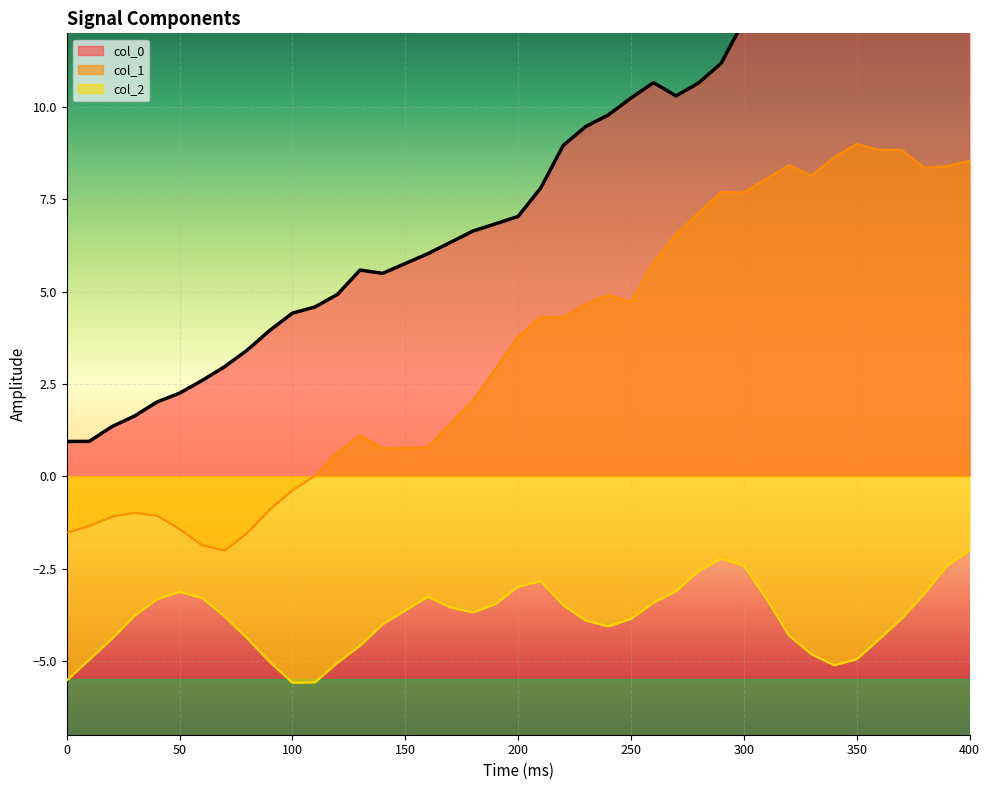

Which series has the widest spread of values?

col_0